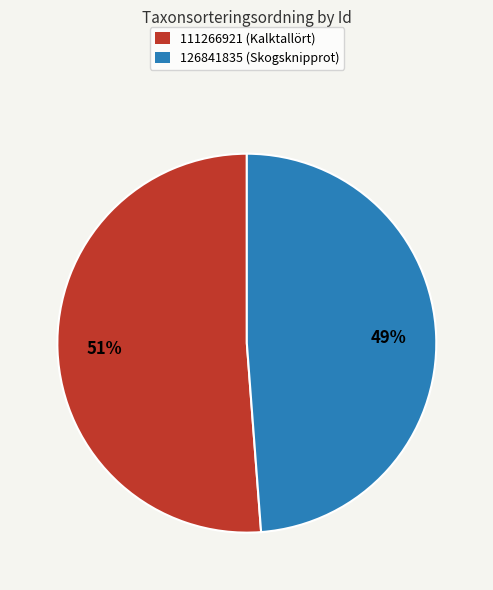

Which slice is the largest?

111266921 (Kalktallört)